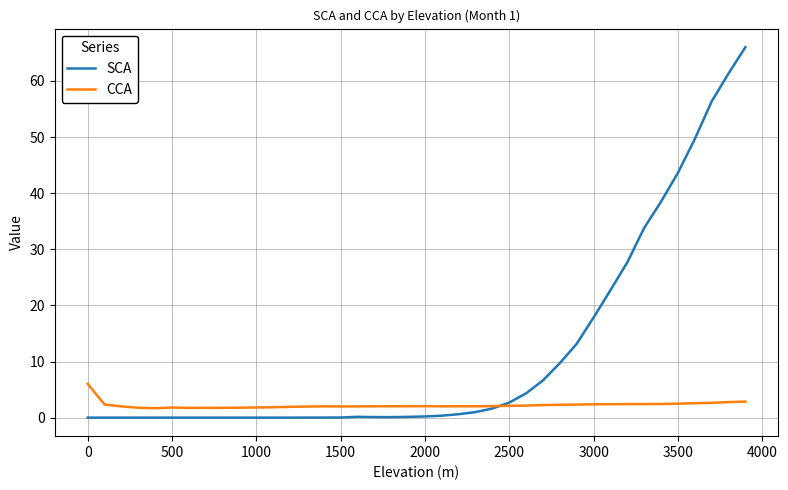

List the series in order of their overall mean, highest first.

SCA, CCA